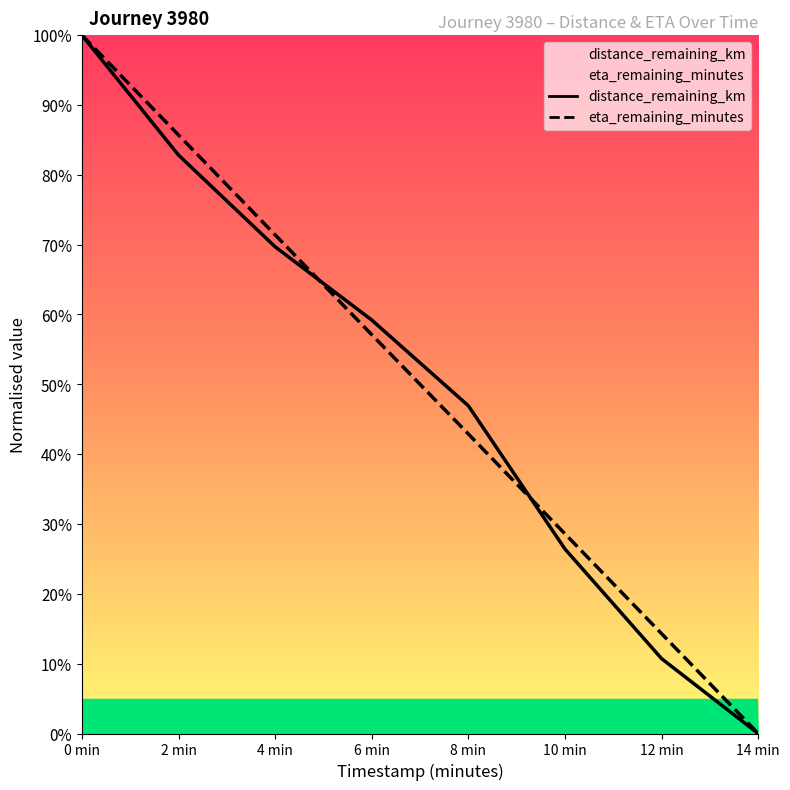

Reading right to left, extract all data points from this chart.

distance_remaining_km: 14 min=0.0	12 min=0.1	10 min=0.3	8 min=0.5	6 min=0.6	4 min=0.7	2 min=0.8	0 min=1.0
eta_remaining_minutes: 14 min=0.0	12 min=0.1	10 min=0.3	8 min=0.4	6 min=0.6	4 min=0.7	2 min=0.9	0 min=1.0